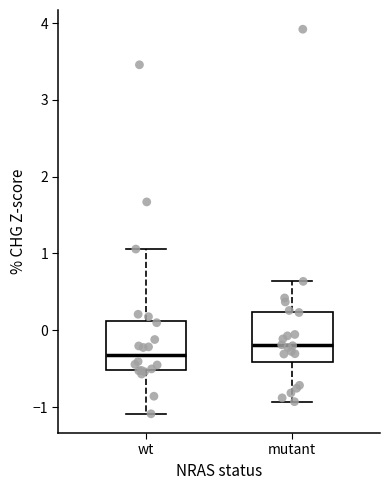

Reading left to right, transcribe this box plot: for each box, give where its median line is, the range the box spans, and where its two whiskers end, as read against the y-axis. The values are not printed on the chart, so give them approximately, as read against the axis.

wt: median -0.3, box -0.5 to 0.1, whiskers -1.1 to 1.1
mutant: median -0.2, box -0.4 to 0.2, whiskers -0.9 to 0.6